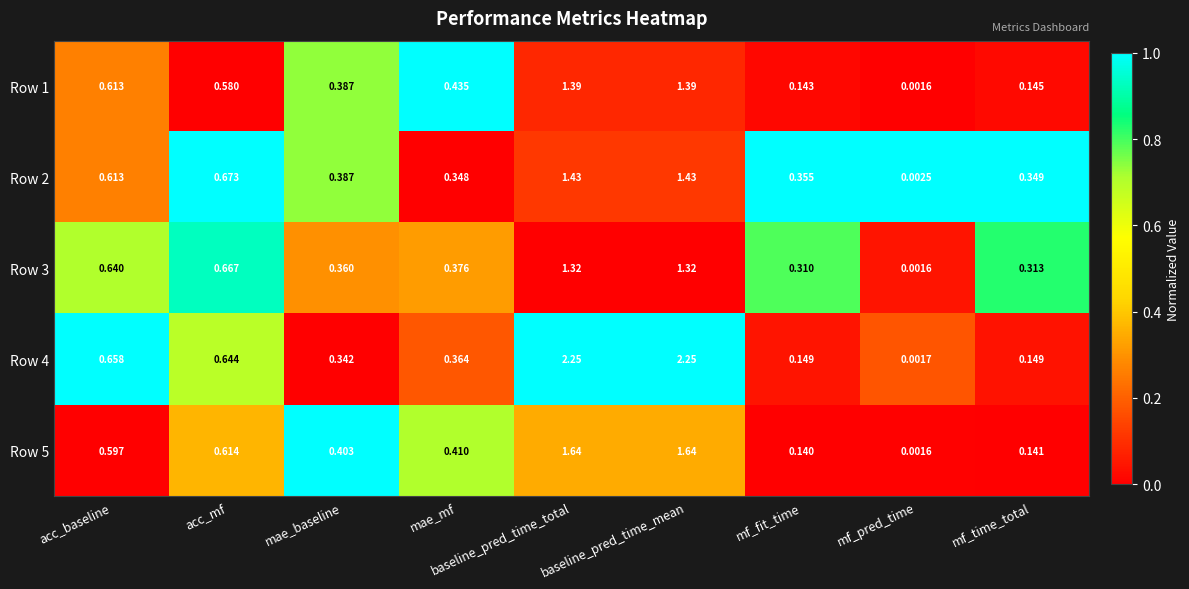

Where is Row 5 nearest to the value 0?

mf_pred_time